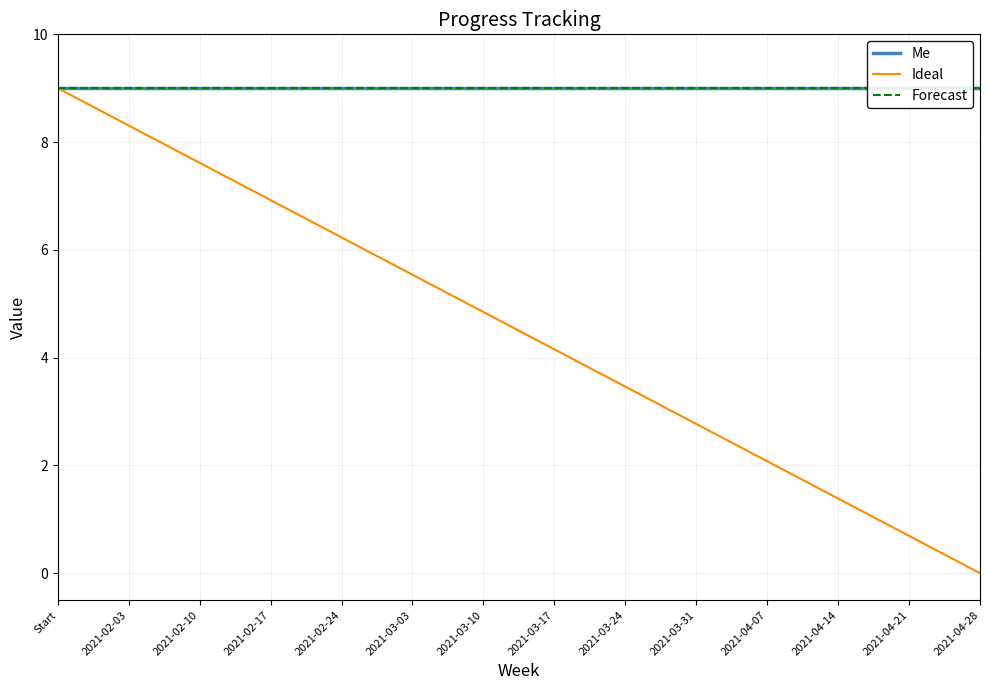

The value of Forecast at 2021-04-07 is 15.2. True or false?

False